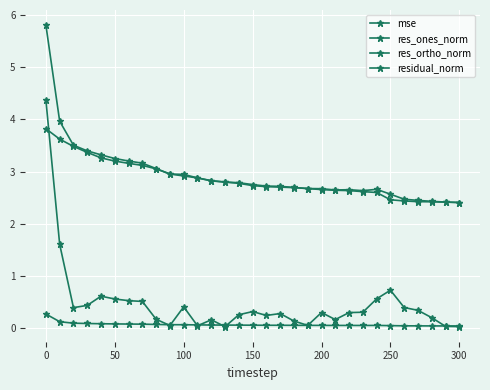

Reading left to right, extract all data points from this chart.

mse: 0.3	0.1	0.1	0.1	0.1	0.1	0.1	0.1	0.1	0.1	0.1	0.1	0.1	0.1	0.1	0.1	0.1	0.1	0.1	0.1	0.1	0.1	0.1	0.1	0.1	0.1	0.1	0.0	0.0	0.0	0.0
res_ones_norm: 4.4	1.6	0.4	0.4	0.6	0.6	0.5	0.5	0.2	0.1	0.4	0.1	0.2	0.0	0.3	0.3	0.2	0.3	0.1	0.1	0.3	0.2	0.3	0.3	0.6	0.7	0.4	0.3	0.2	0.0	0.0
res_ortho_norm: 3.8	3.6	3.5	3.4	3.3	3.2	3.2	3.1	3.1	3.0	2.9	2.9	2.8	2.8	2.8	2.7	2.7	2.7	2.7	2.7	2.7	2.6	2.6	2.6	2.6	2.5	2.4	2.4	2.4	2.4	2.4
residual_norm: 5.8	4.0	3.5	3.4	3.3	3.3	3.2	3.2	3.1	3.0	2.9	2.9	2.8	2.8	2.8	2.8	2.7	2.7	2.7	2.7	2.7	2.6	2.7	2.6	2.7	2.6	2.5	2.4	2.4	2.4	2.4